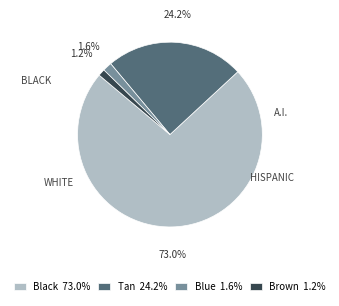

What percentage is the Black slice, to the nearest percent?

73%